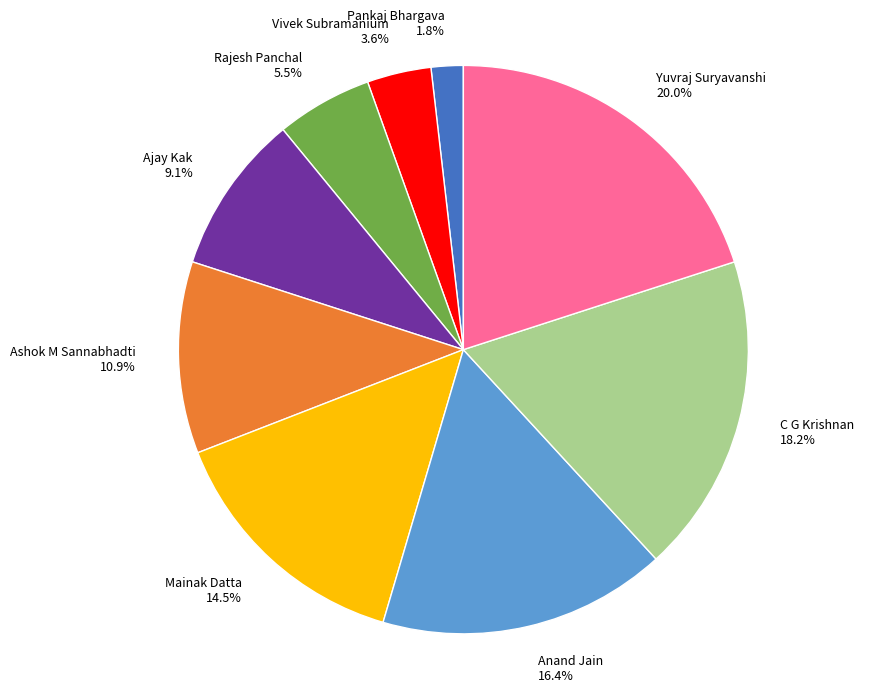

Is there any slice that represents more than half of the pie?

No